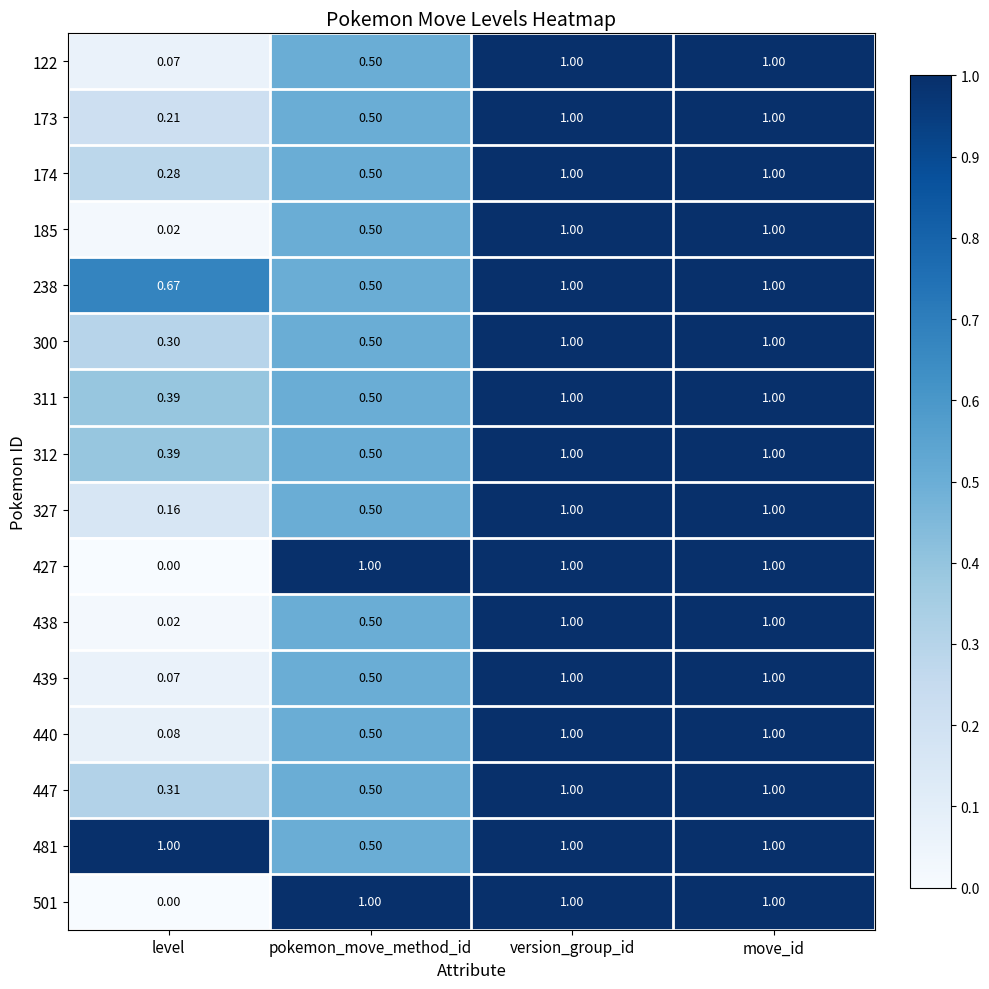

Is the value of 173 at pokemon_move_method_id greater than the value of 122 at move_id?

No